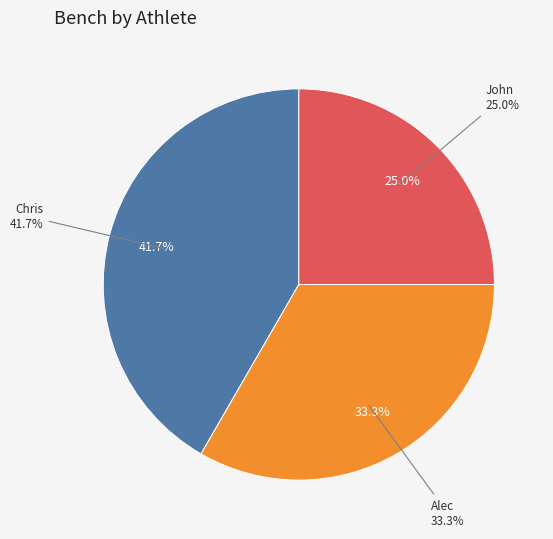

How many segments does this pie chart have?

3